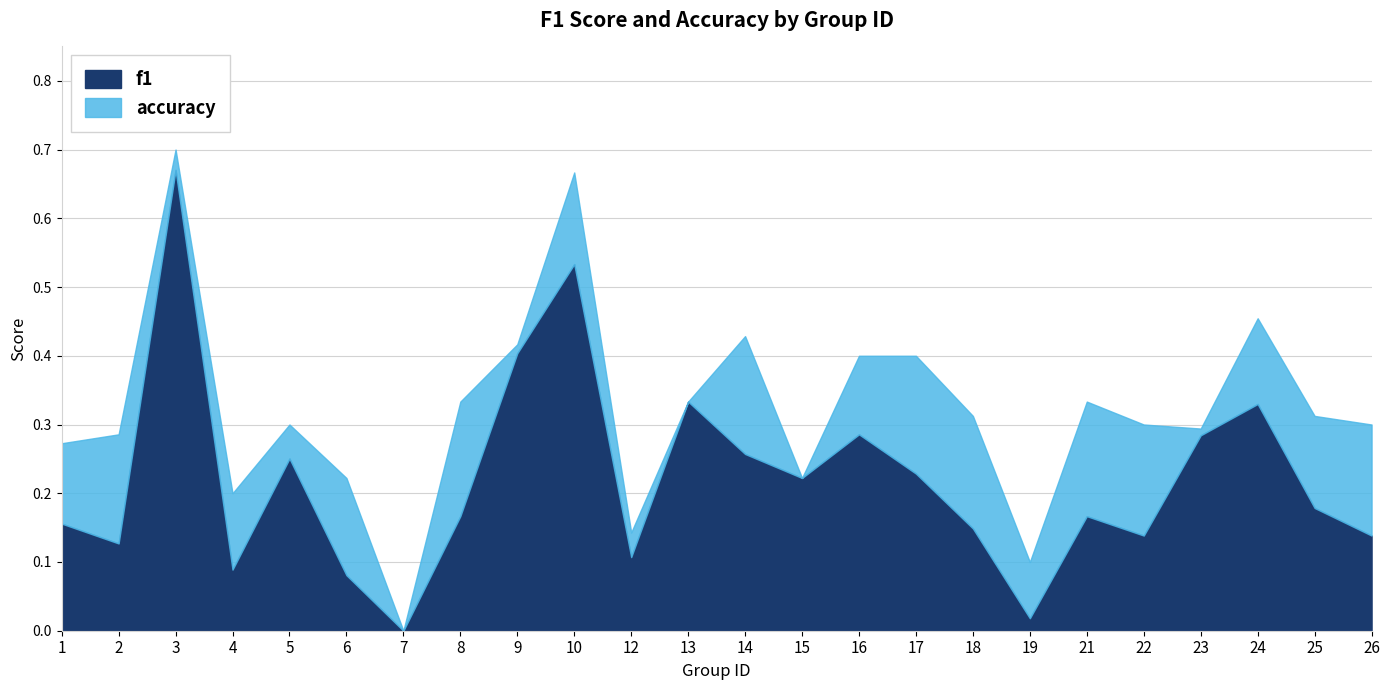

True or false: f1 and accuracy intersect in this chart.

False